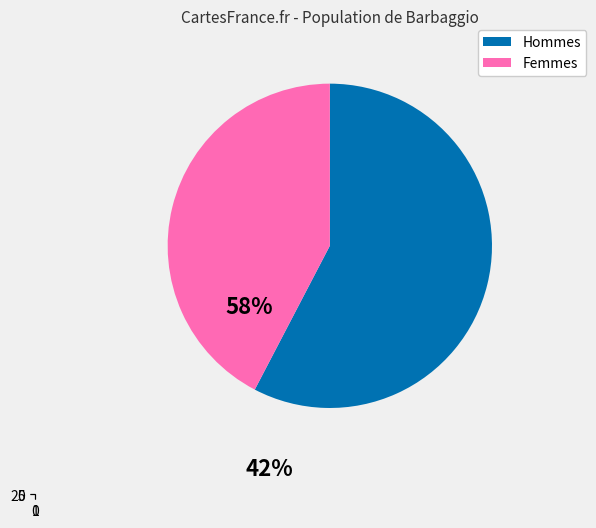

Is 2 the majority of the pie?

No